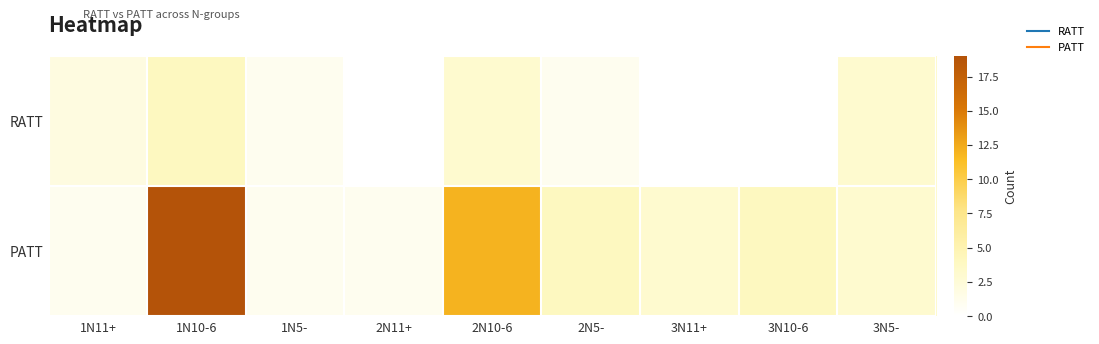

Rank the series by their maximum value, from lowest to highest.

RATT, PATT